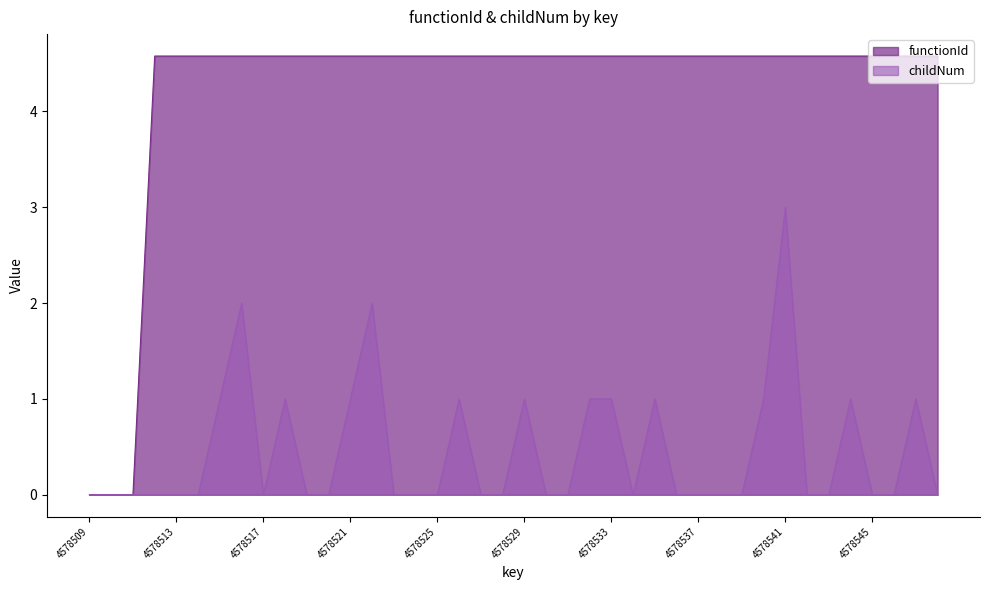

At which category is the sum across all series the highest?

4578541